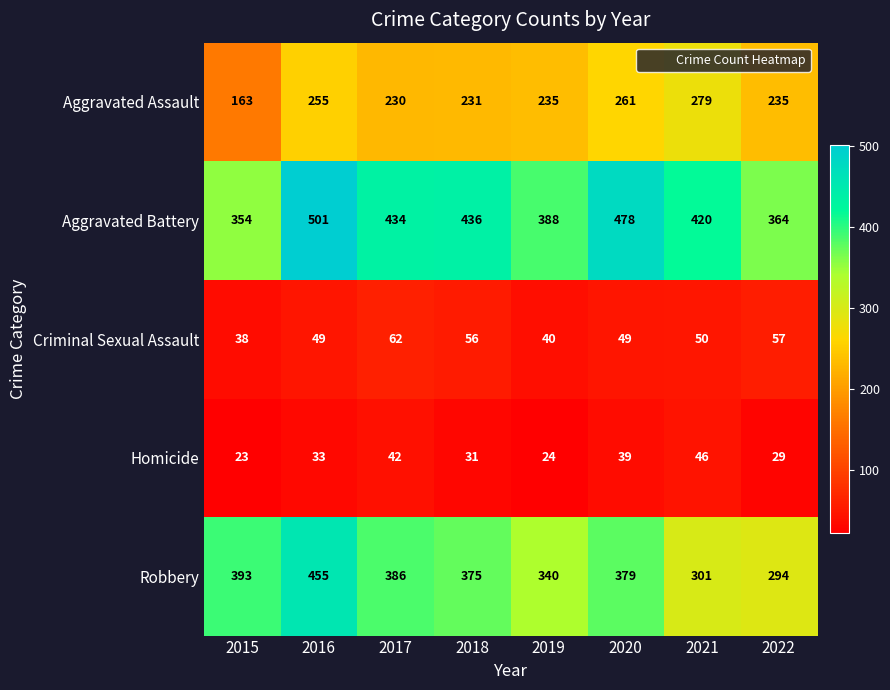

The value of Homicide at 2022 is 29. True or false?

True